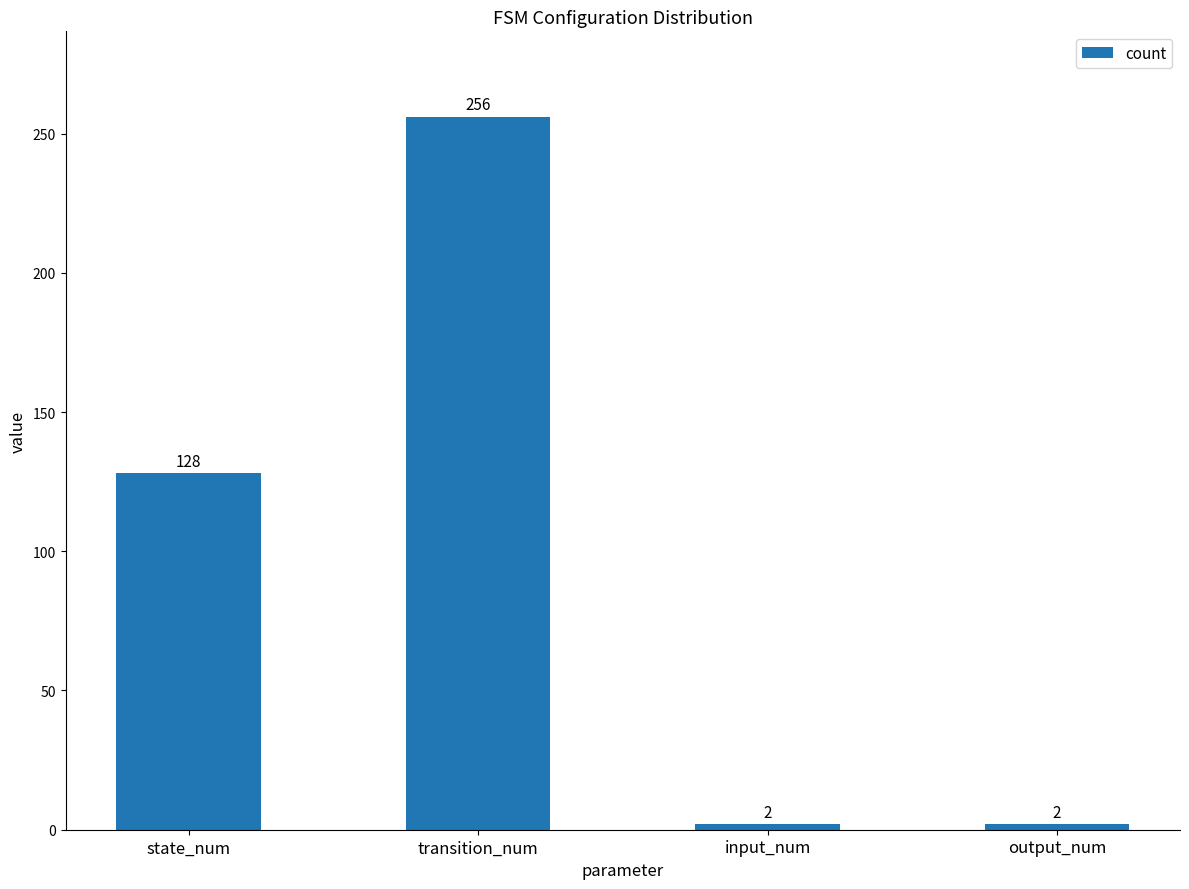

True or false: the data shows 2 at output_num.

True